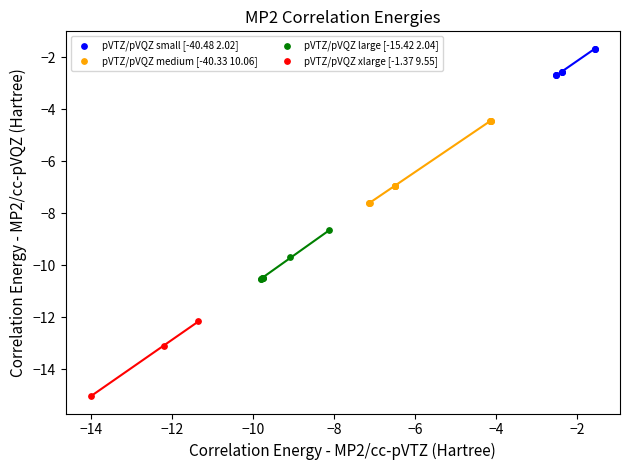

Which series contains the highest Y value?

pVTZ/pVQZ small [-40.48 2.02]